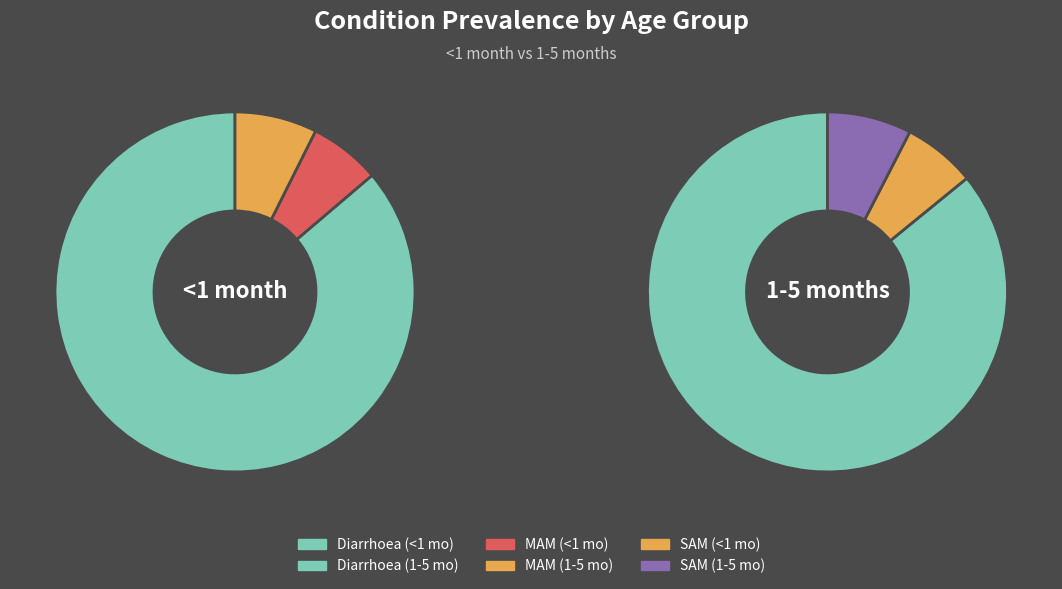

Combined, what portion of the pie is SAM and MAM?

13.8%